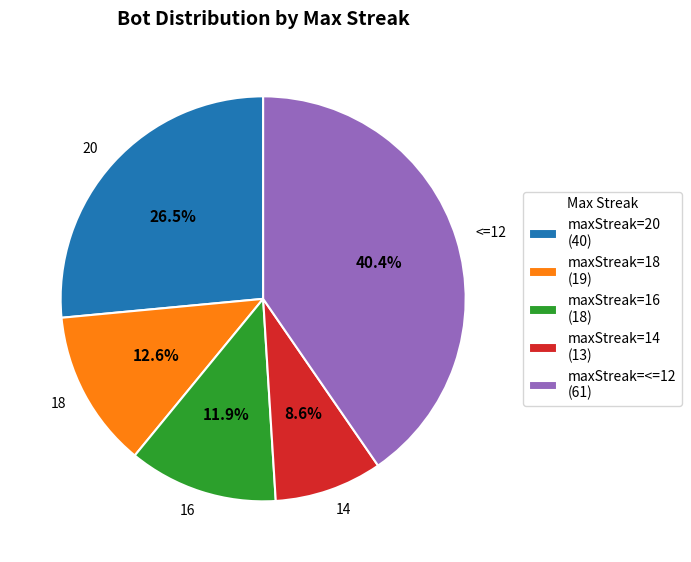

Do 20 and 16 together represent more than half of the pie?

No